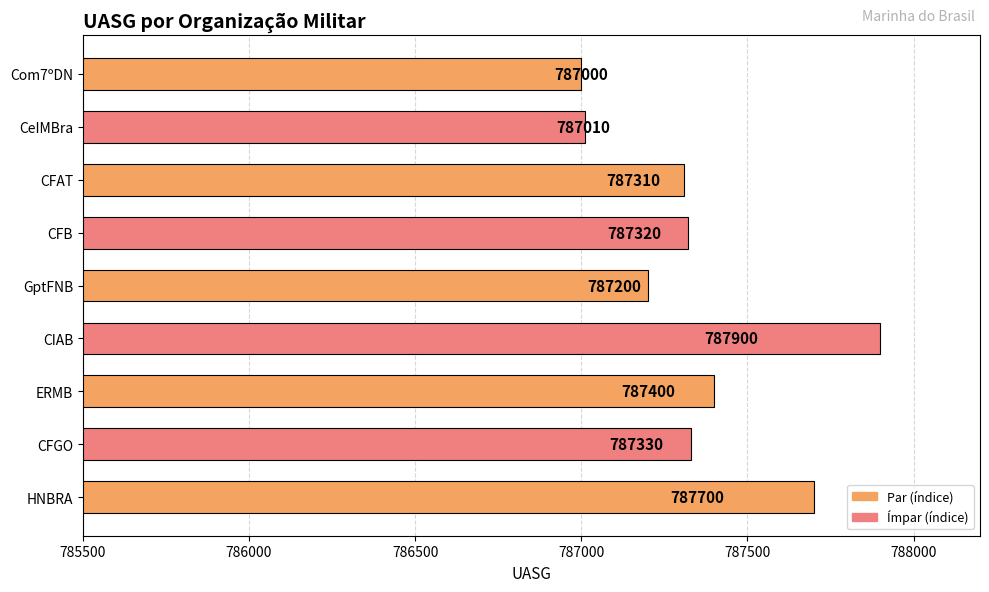

The chart shows a value of 787330 at CFGO. True or false?

True